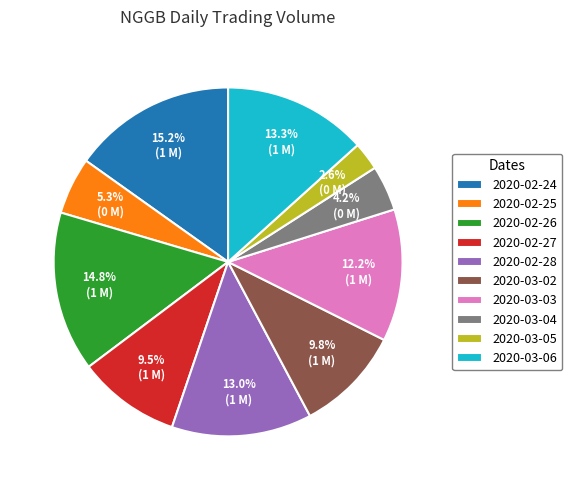

Is it true that 2020-02-24 is 15% of the pie?

True